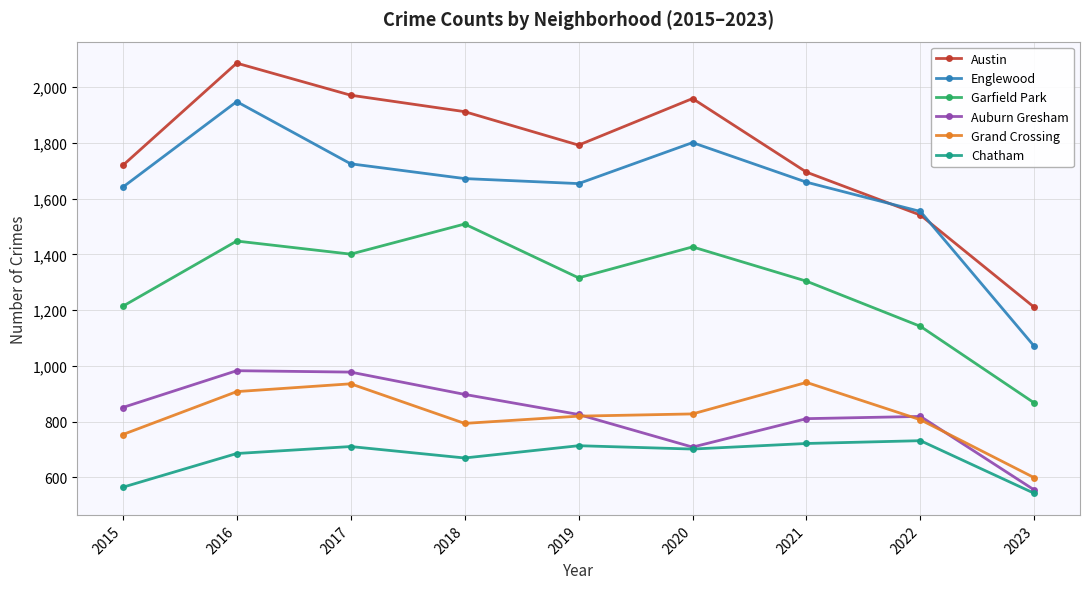

True or false: Chatham has a value of 670 at 2018.

True